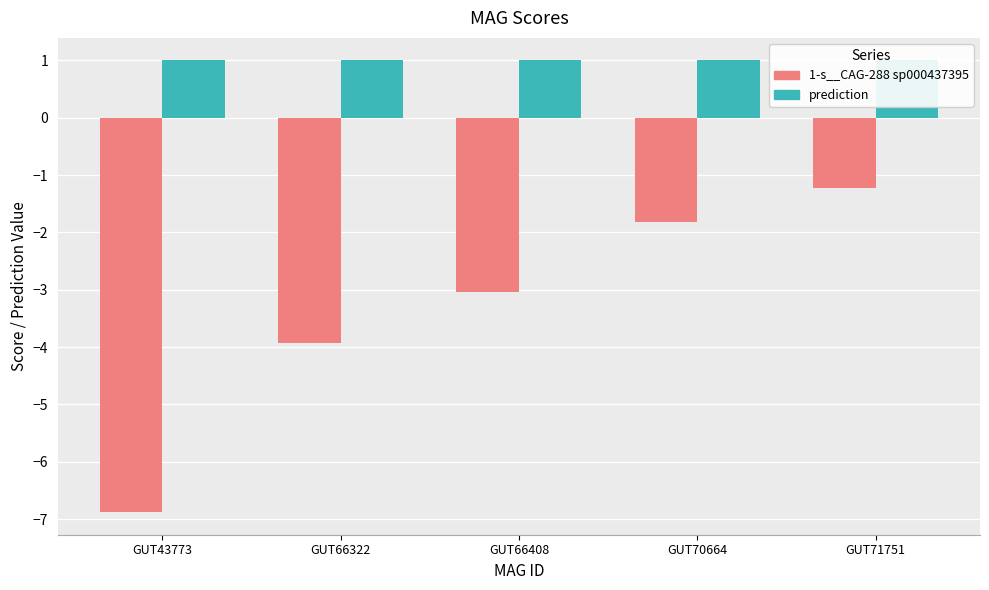

Which series has the largest total across all categories?

prediction